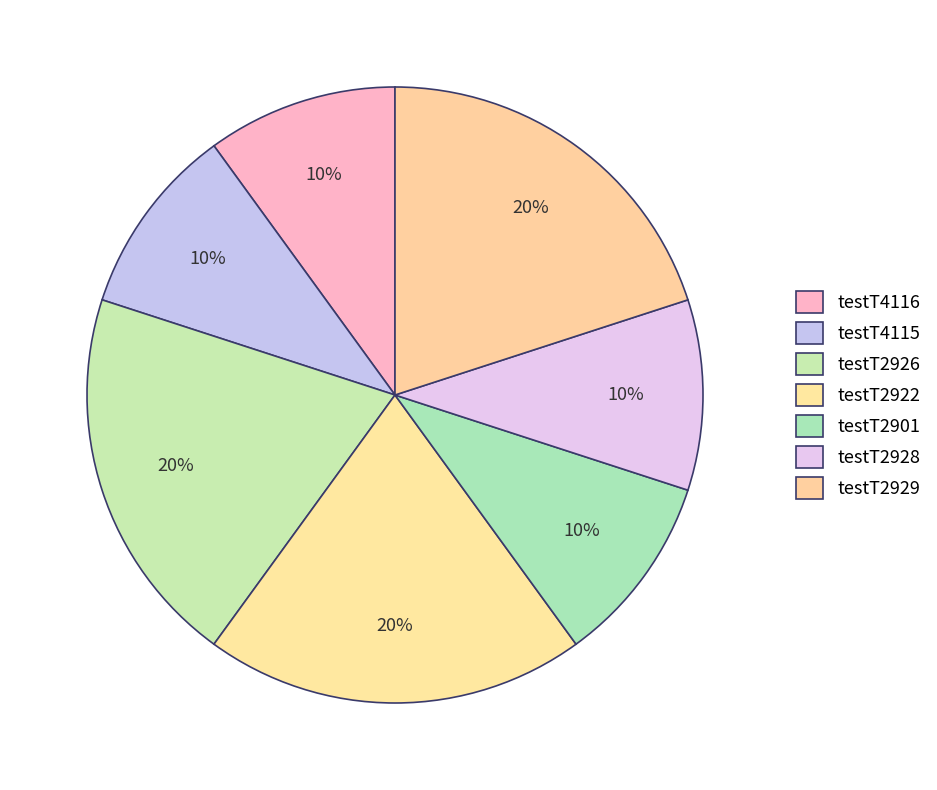

Is there any slice that represents more than half of the pie?

No